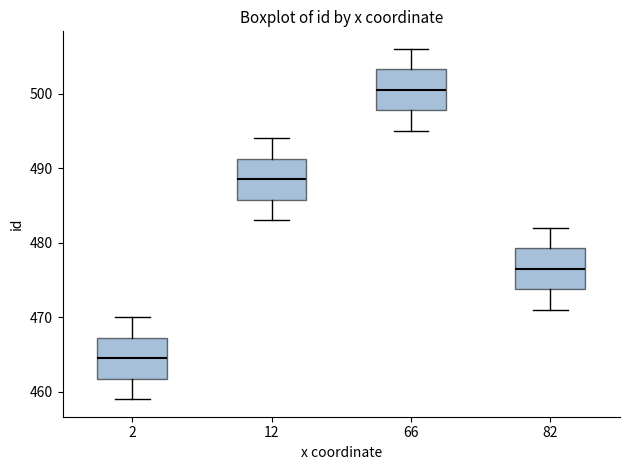

Which box has the lowest median line?

2